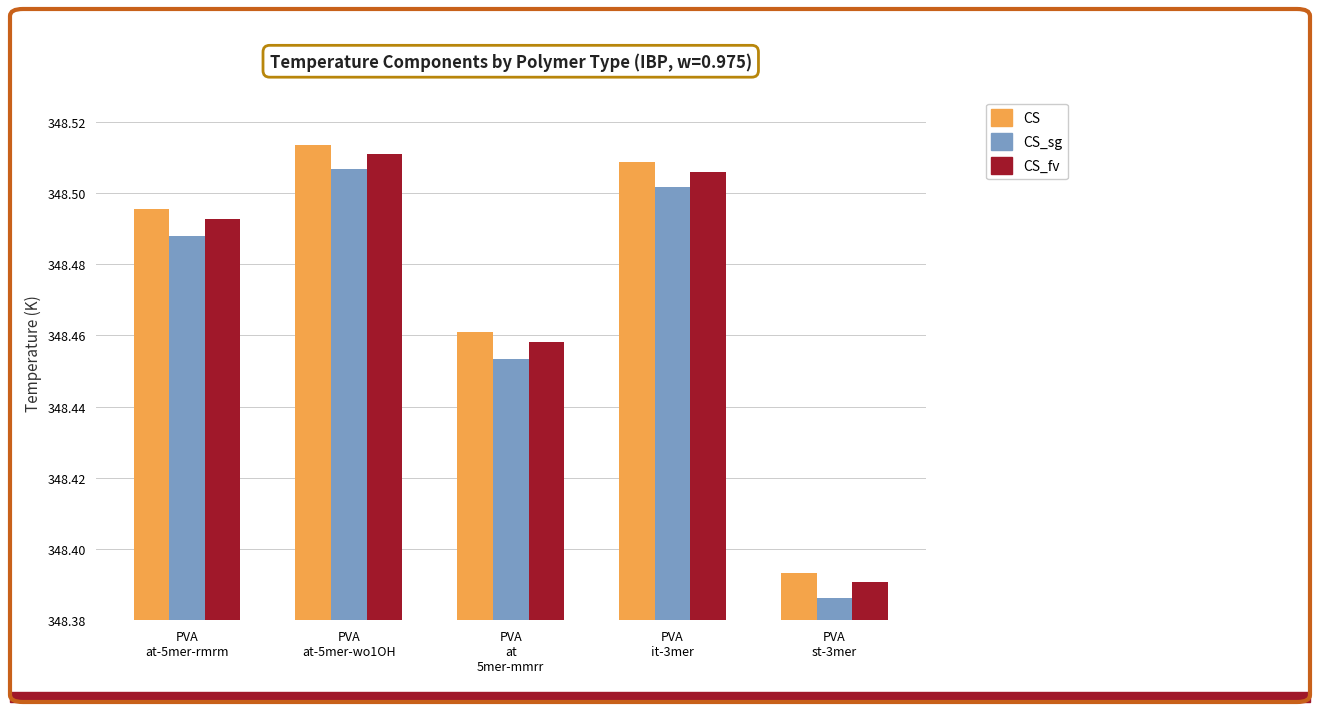

At which category is the sum across all series the highest?

PVA
at-5mer-wo1OH